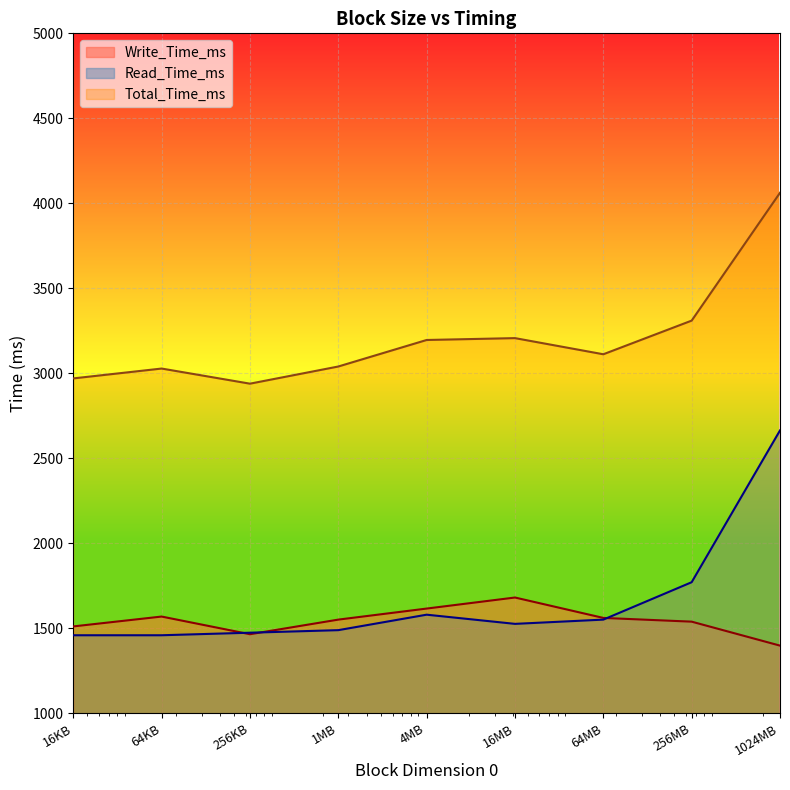

At which label does Read_Time_ms first exceed 1526?

4MB